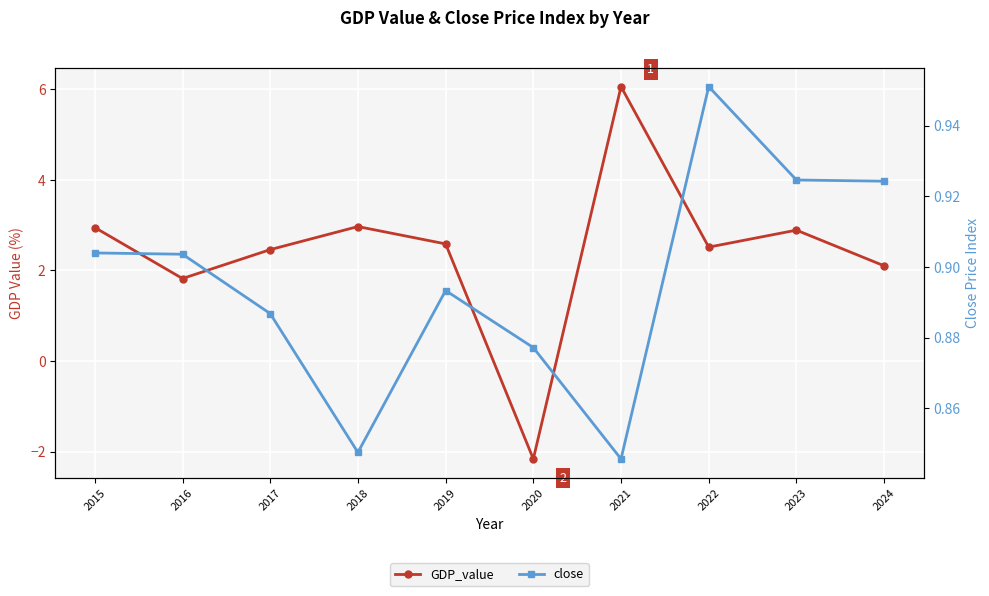

Where does the GDP_value series first go above 2?

2015